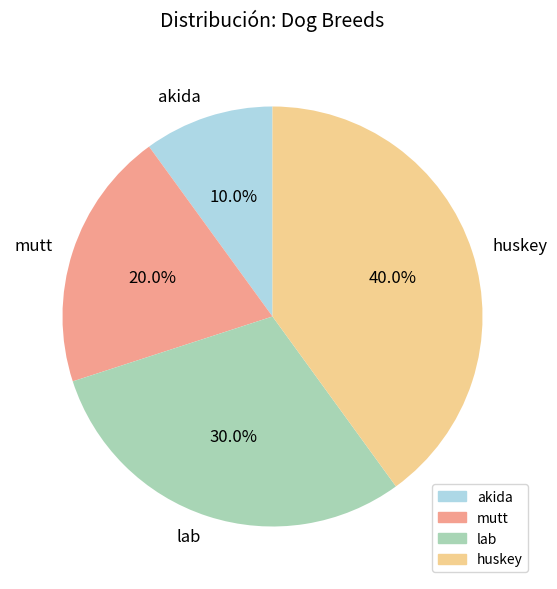

To the nearest percent, what is the combined percentage of huskey and akida?

50%